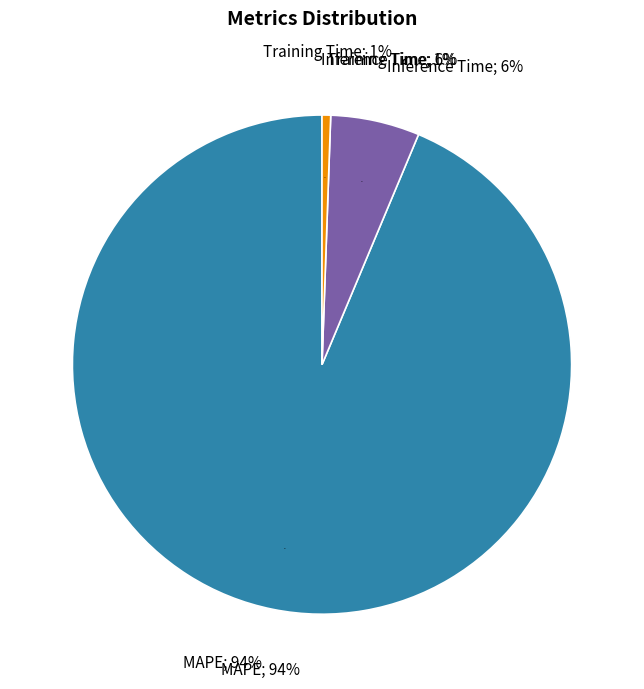

Does any single category account for the majority?

Yes